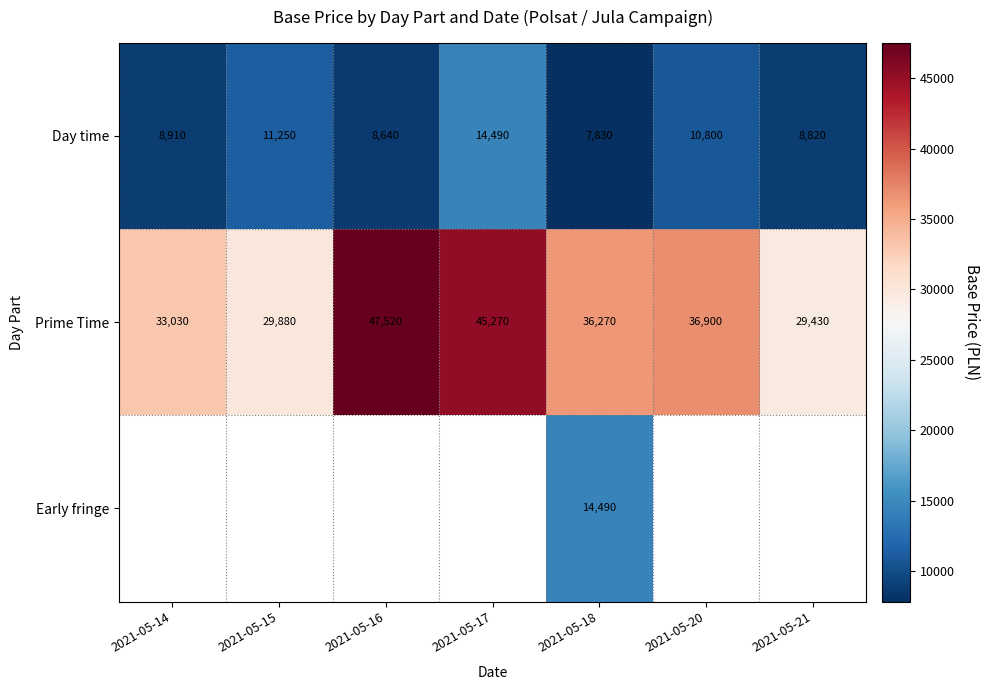

At which label does Day time reach its peak?

2021-05-17